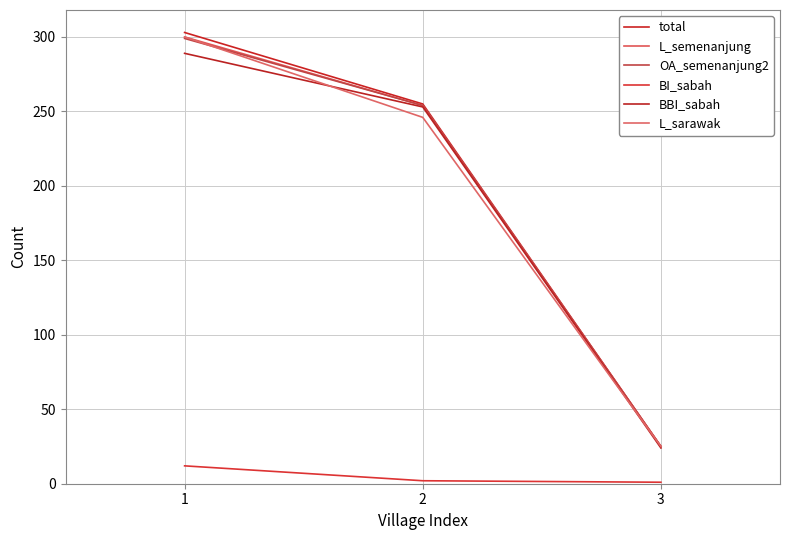

Reading left to right, extract all data points from this chart.

total: 303	255	25
L_semenanjung: 300	254	25
OA_semenanjung2: 299	254	25
BI_sabah: 12	2	1
BBI_sabah: 289	253	24
L_sarawak: 300	246	25